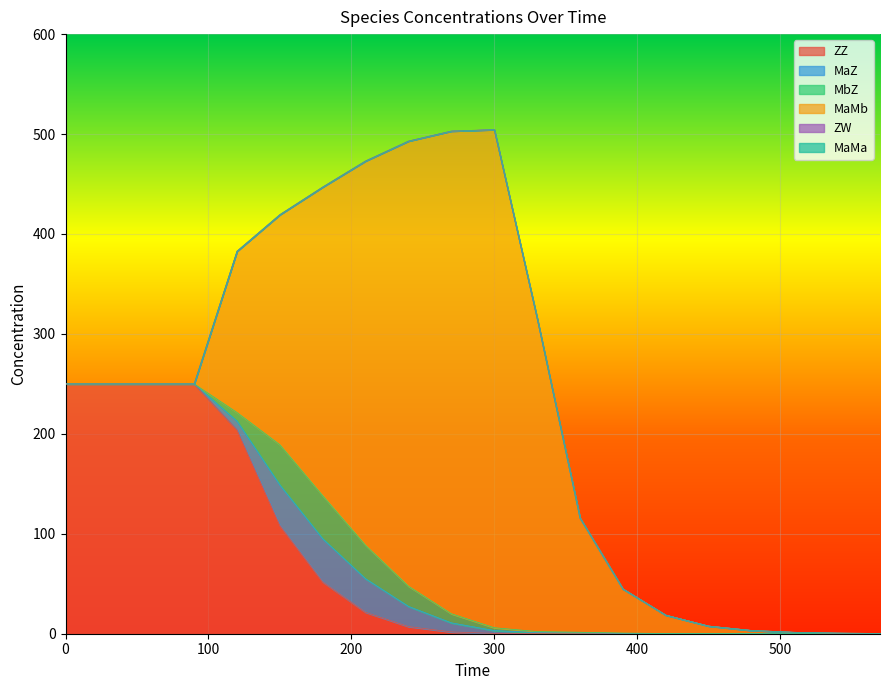

What is the difference between the highest and lowest values at 180?

308.9